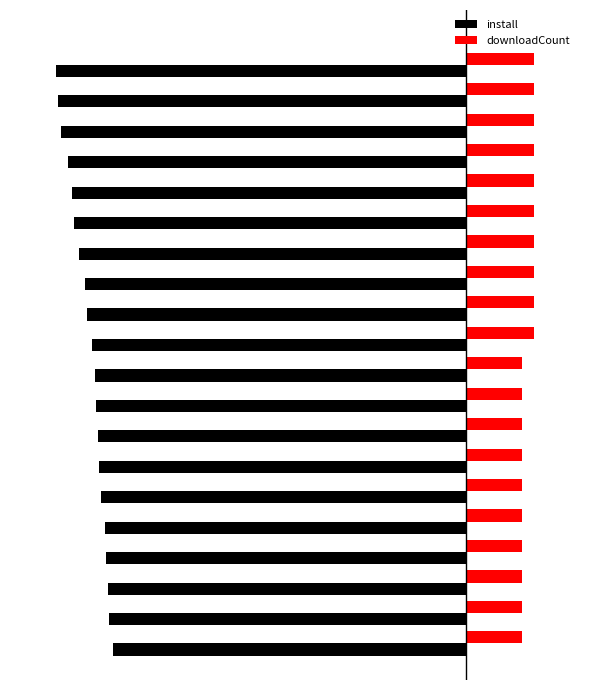

Which series has the widest spread of values?

install